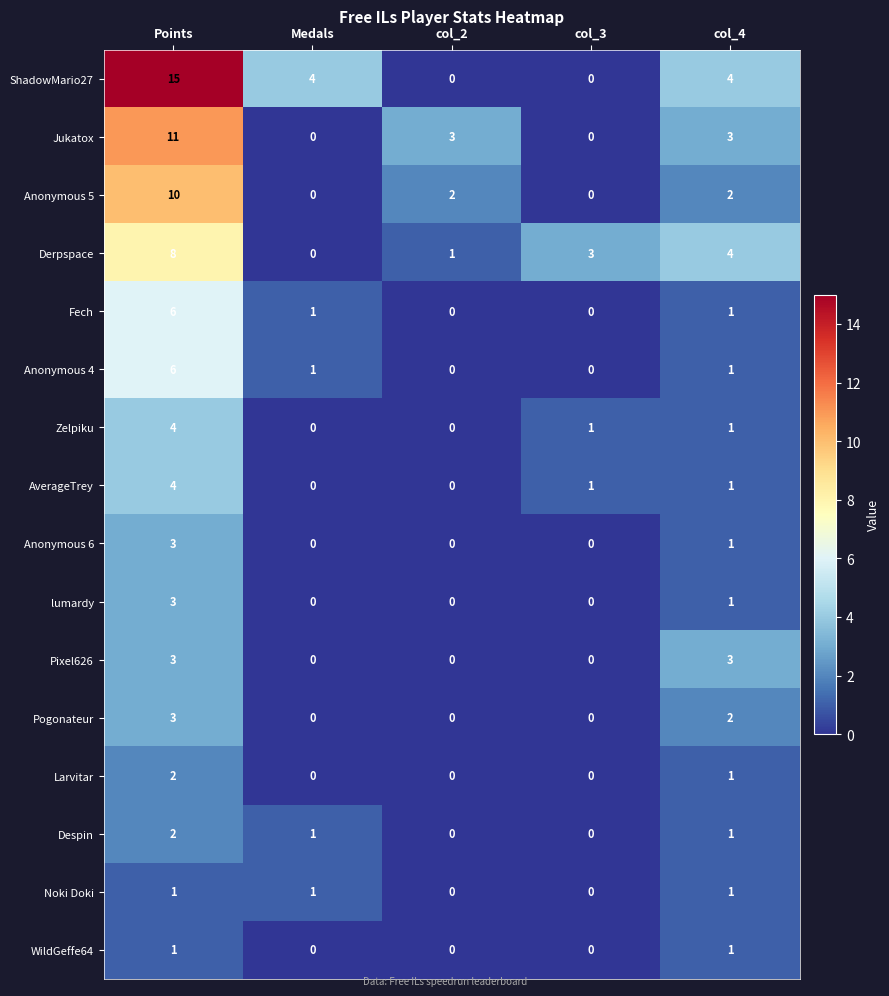

Is the value of Larvitar at col_4 greater than the value of Pogonateur at col_4?

No